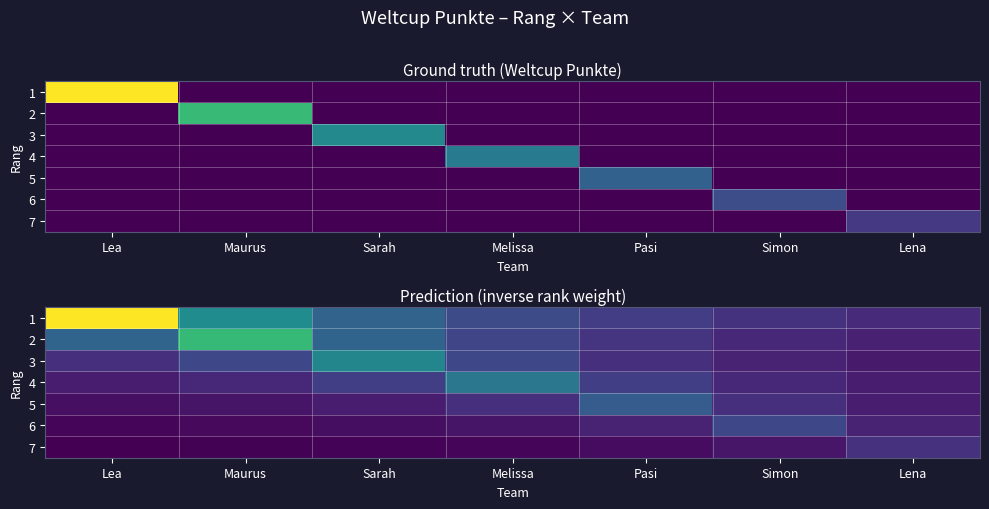

Which series has the largest total across all categories?

1